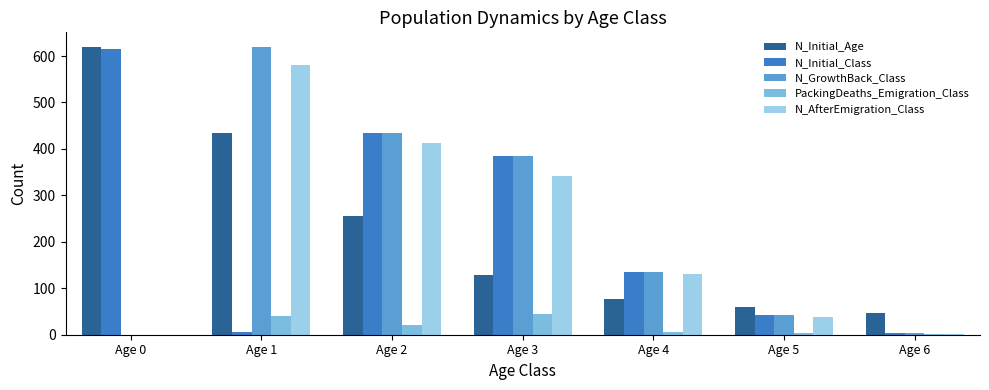

Are the bars grouped side by side (vs. stacked)?

Yes